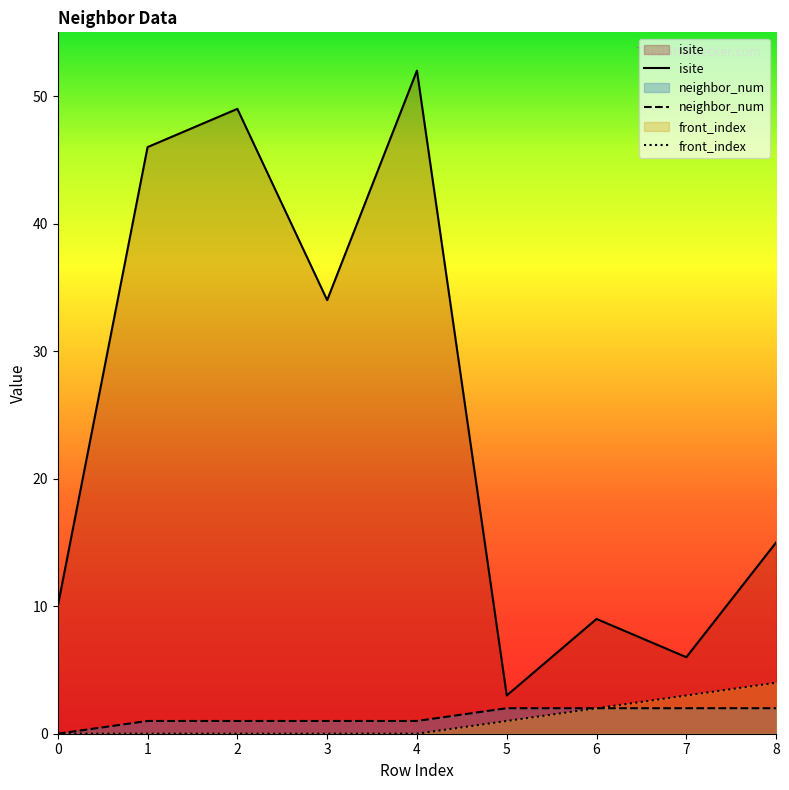

What is the total value across all series at 8?

21